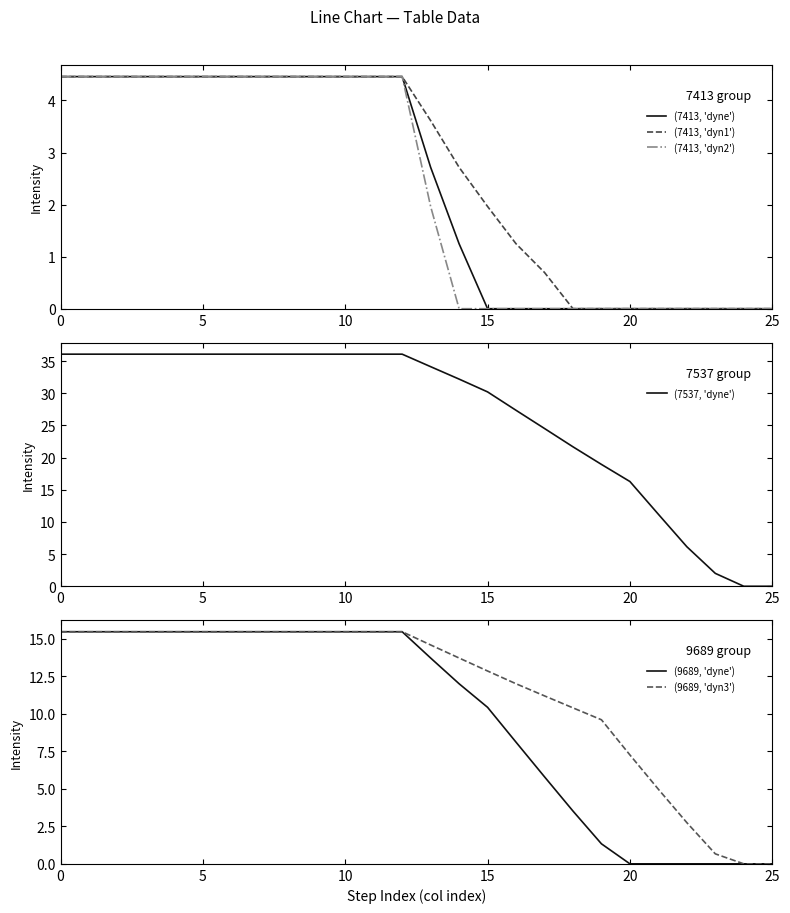

Read the (7413, 'dyn2') value at 12.

4.5